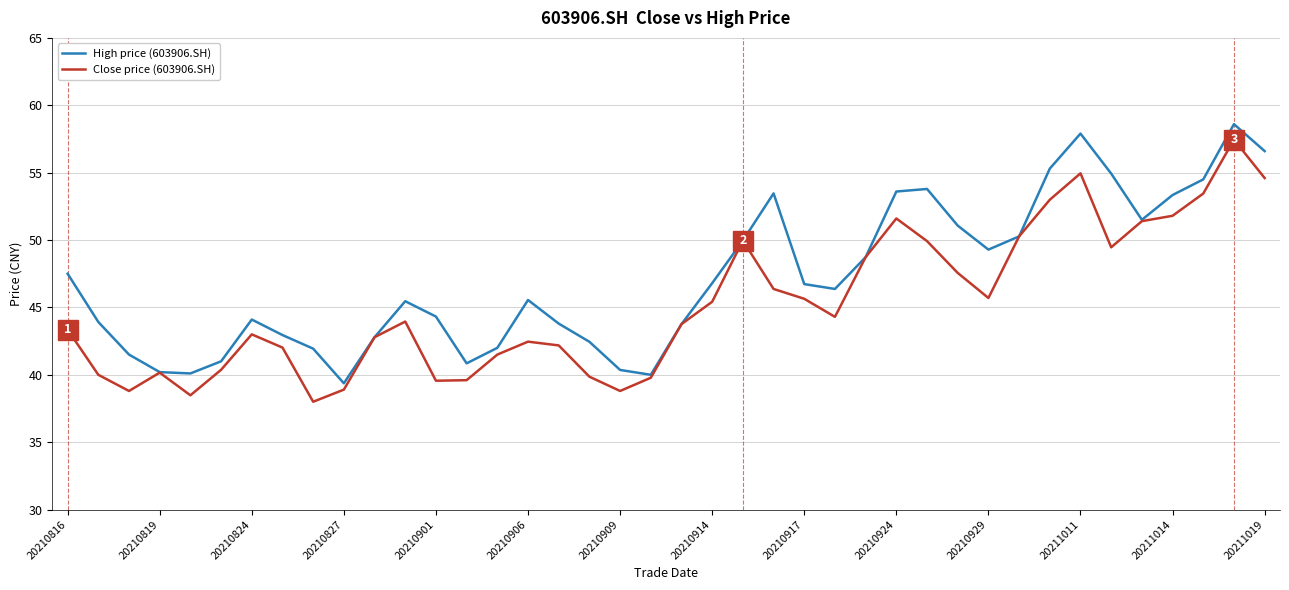

What is the average value of the High price (603906.SH) series?

47.2